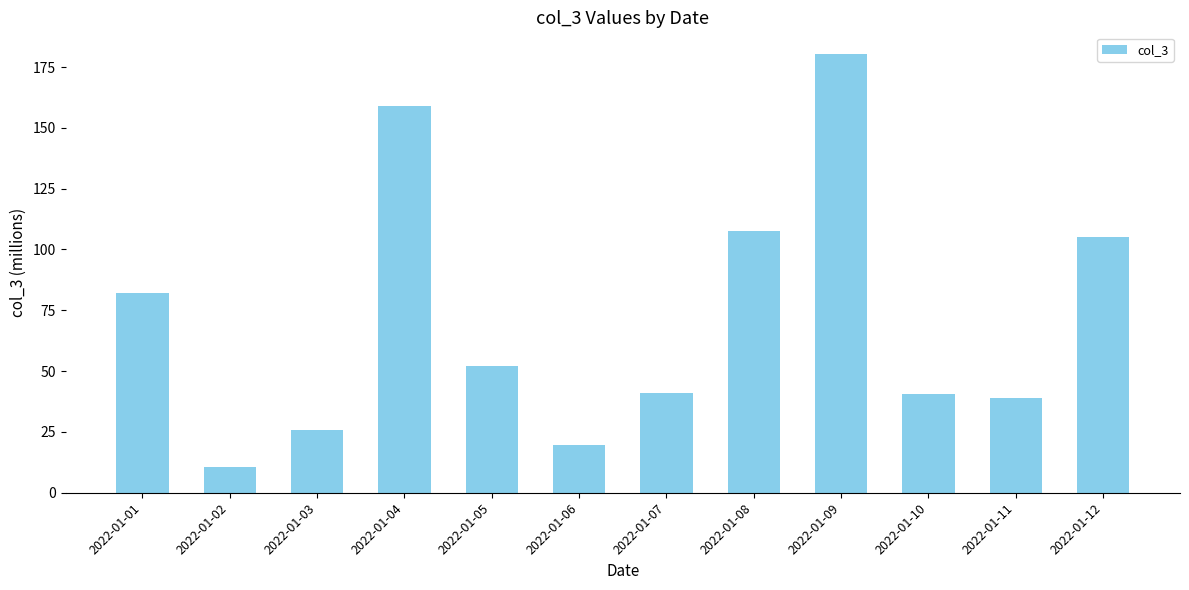

At which label is the value closest to 95?

2022-01-12